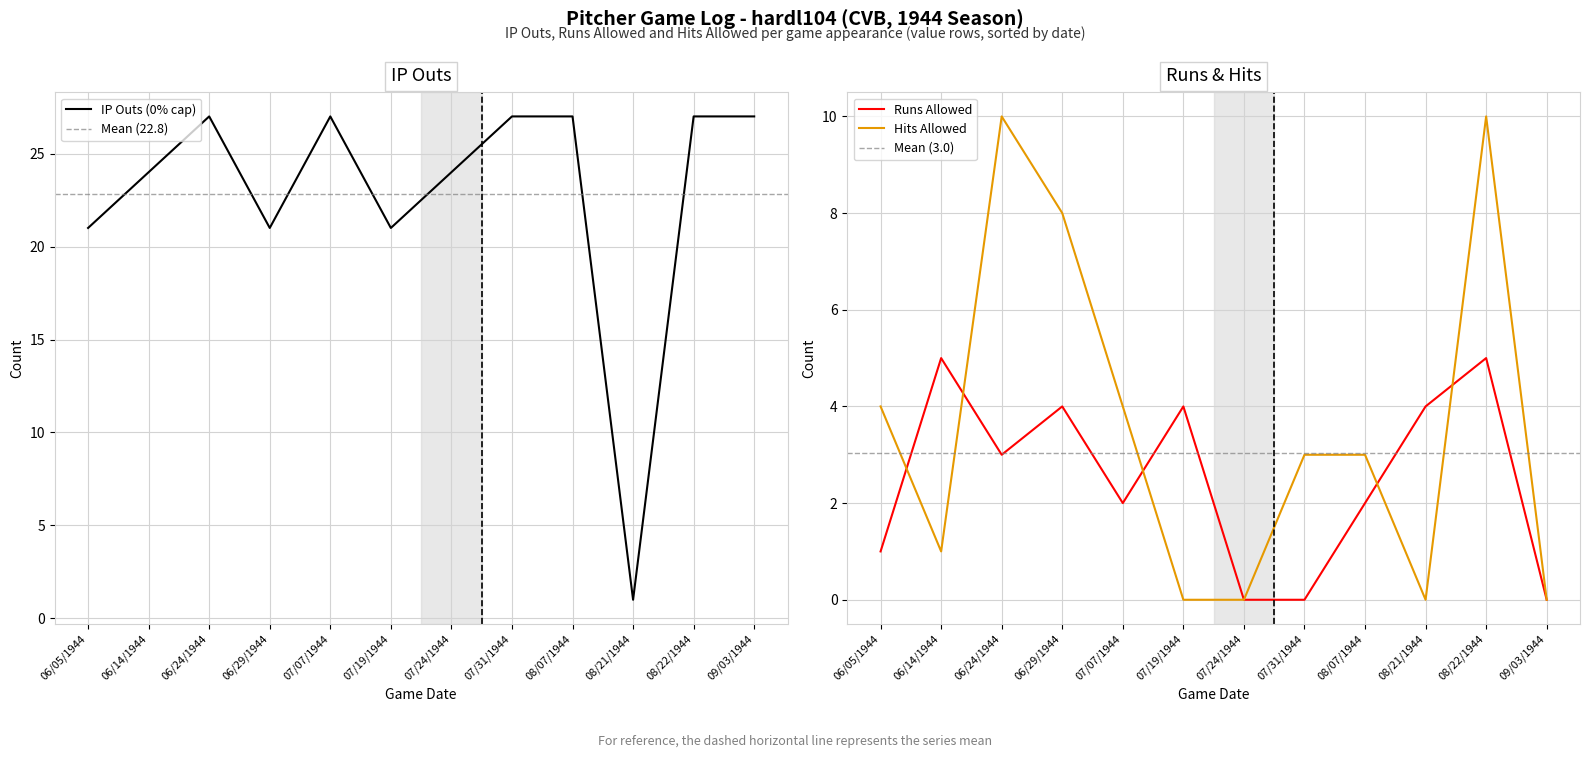

What is the difference between the second highest and second lowest values in the p_h series?

10